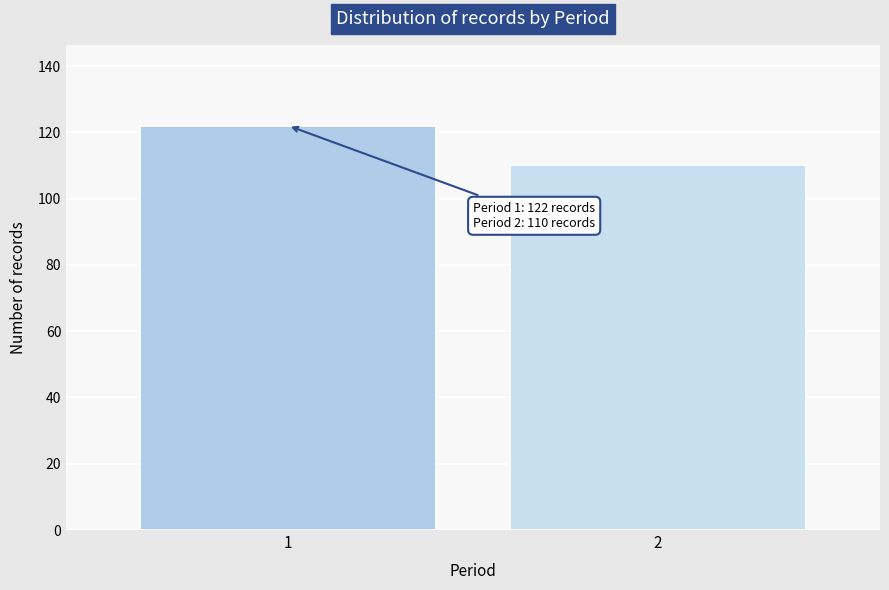

Reading right to left, list all the values displayed in this chart.

2=110	1=122